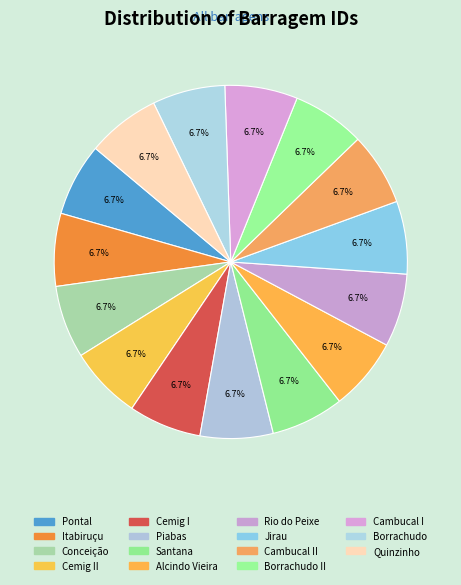

Rank the categories by value from highest to lowest.

Rio do Peixe, Quinzinho, Santana, Pontal, Piabas, Jirau, Itabiruçu, Conceição, Cemig II, Cemig I, Cambucal II, Cambucal I, Borrachudo II, Borrachudo, Alcindo Vieira